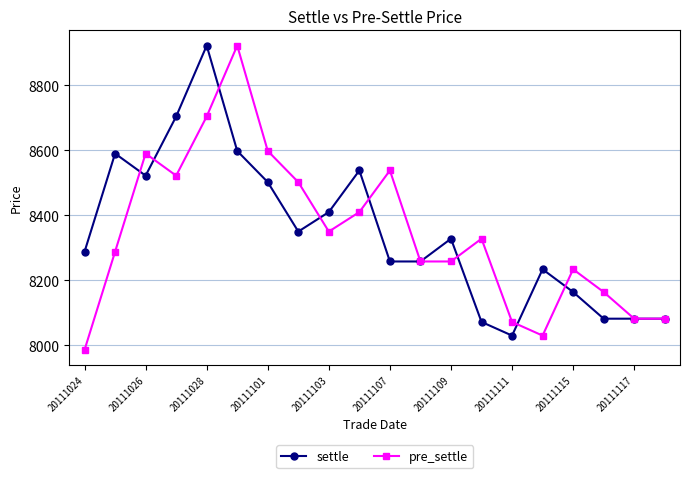

Which series has the widest spread of values?

pre_settle